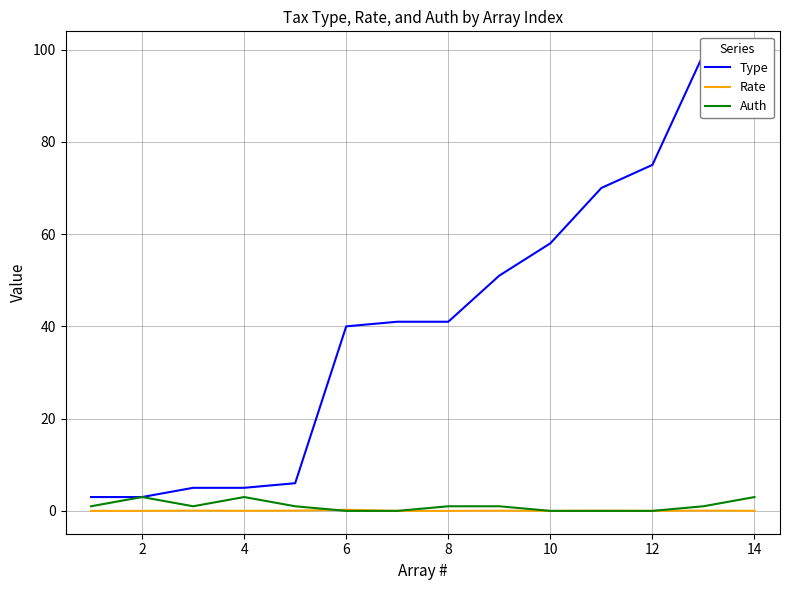

Where do Auth and Rate first cross each other?

8 and 10